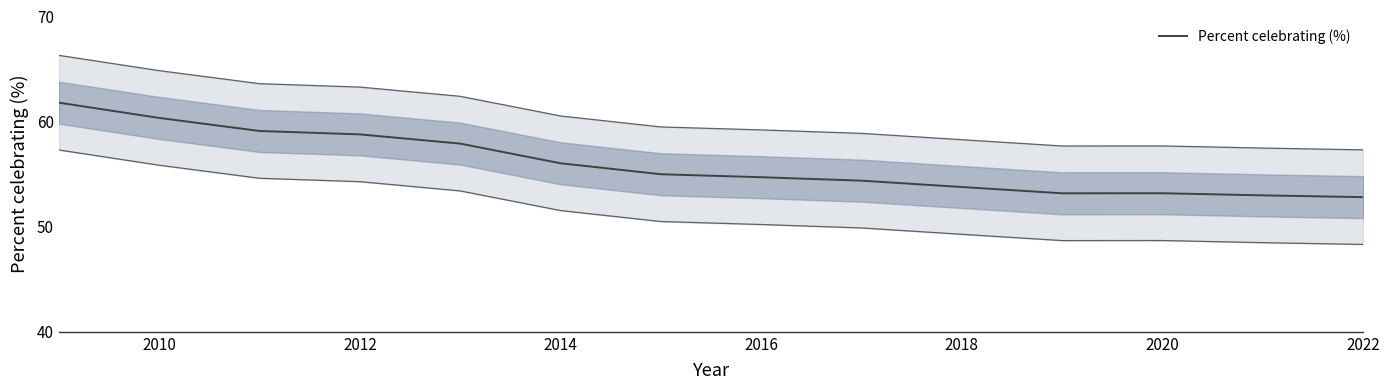

What is the highest value of the Percent celebrating (%) series?

61.8